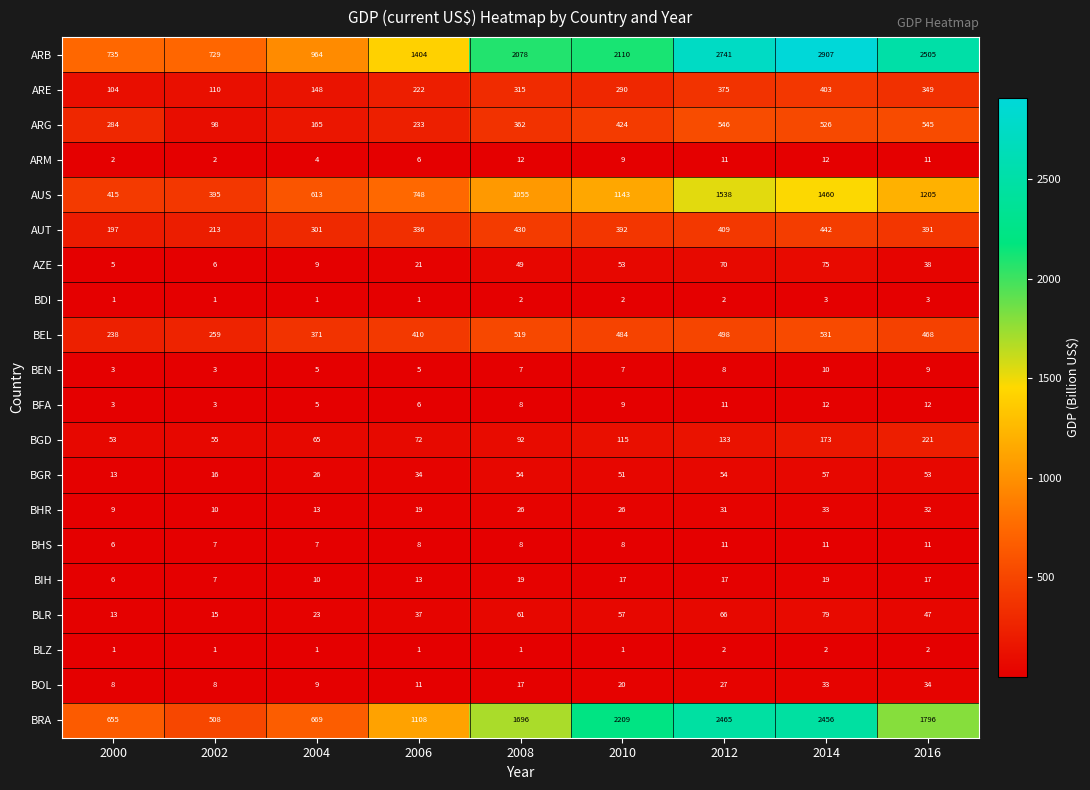

How many data points in BHS are less than 8?

3